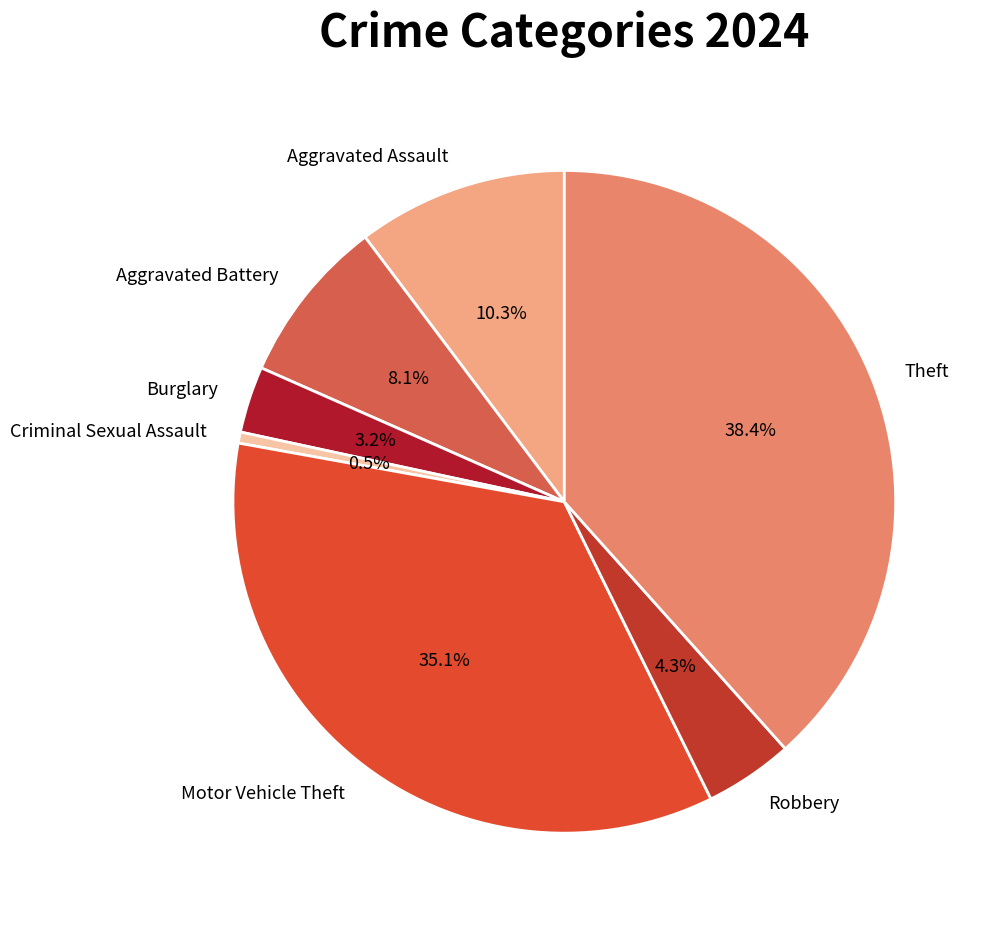

How many segments does this pie chart have?

7